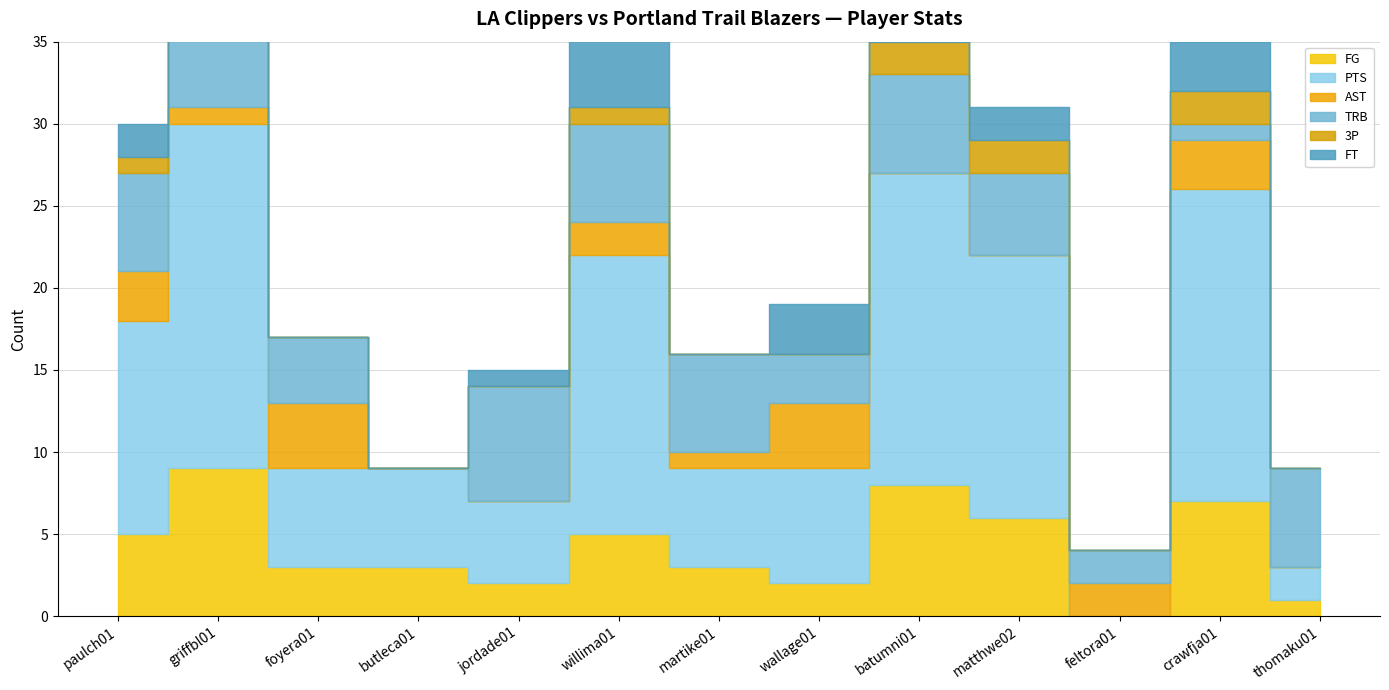

True or false: FT has more than 0 interior local peaks.

True